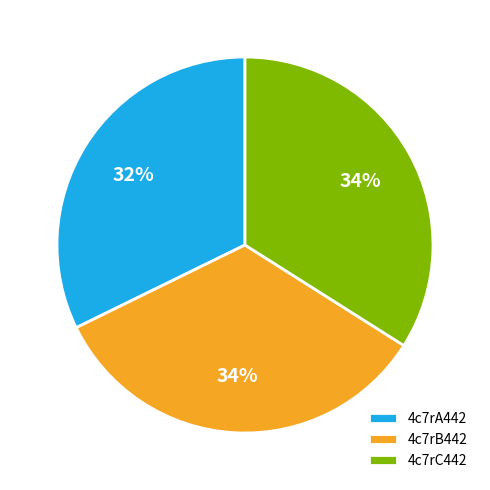

Combined, do 4c7rA442 and 4c7rC442 account for over 50%?

Yes